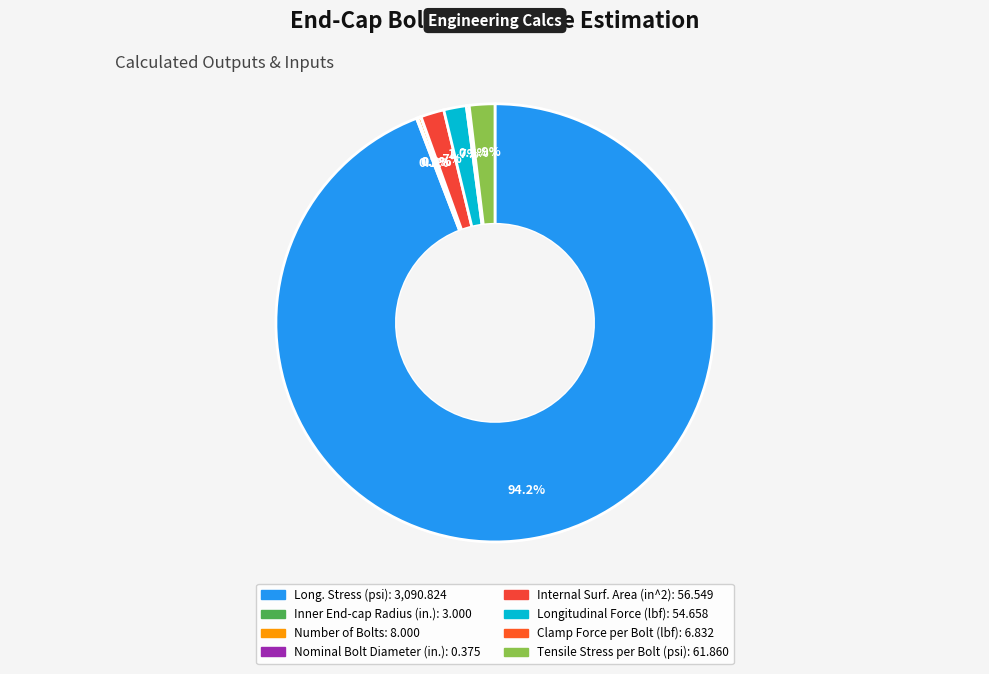

What percentage do Inner End-cap Radius (in.) and Tensile Stress per Bolt (psi) together represent?

2.0%